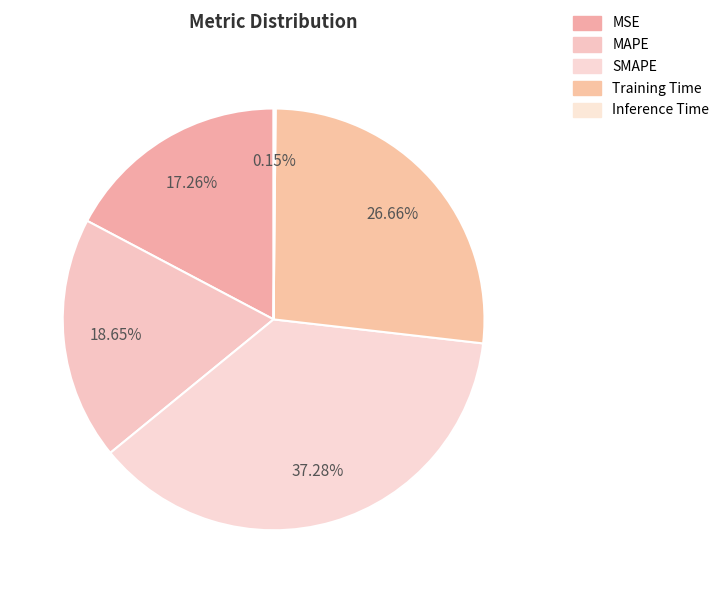

What is the change in value from MSE to Inference Time?

-0.9